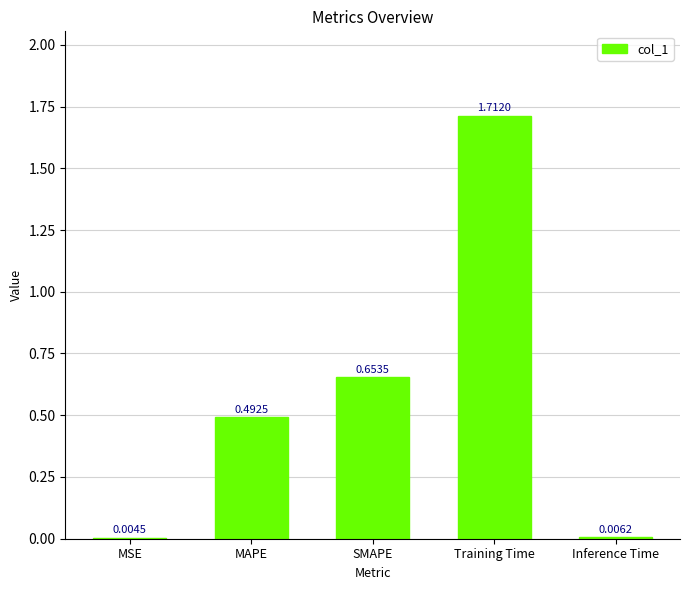

At which label is the value closest to 0?

MSE